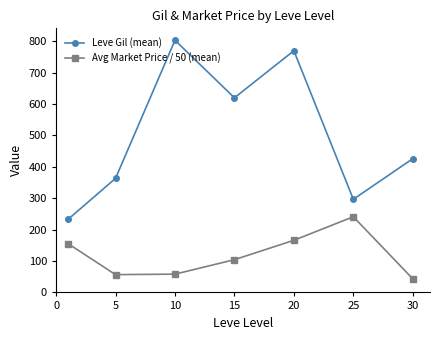

Rank the series by their average value, from lowest to highest.

Avg Market Price / 50 (mean), Leve Gil (mean)